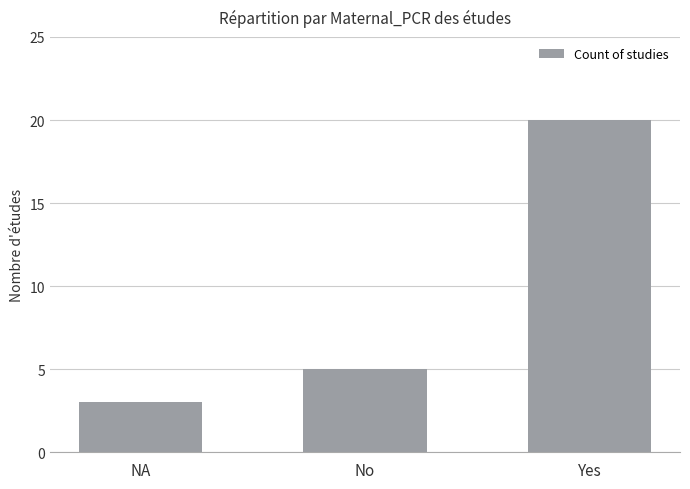

What is the smallest value displayed?

3